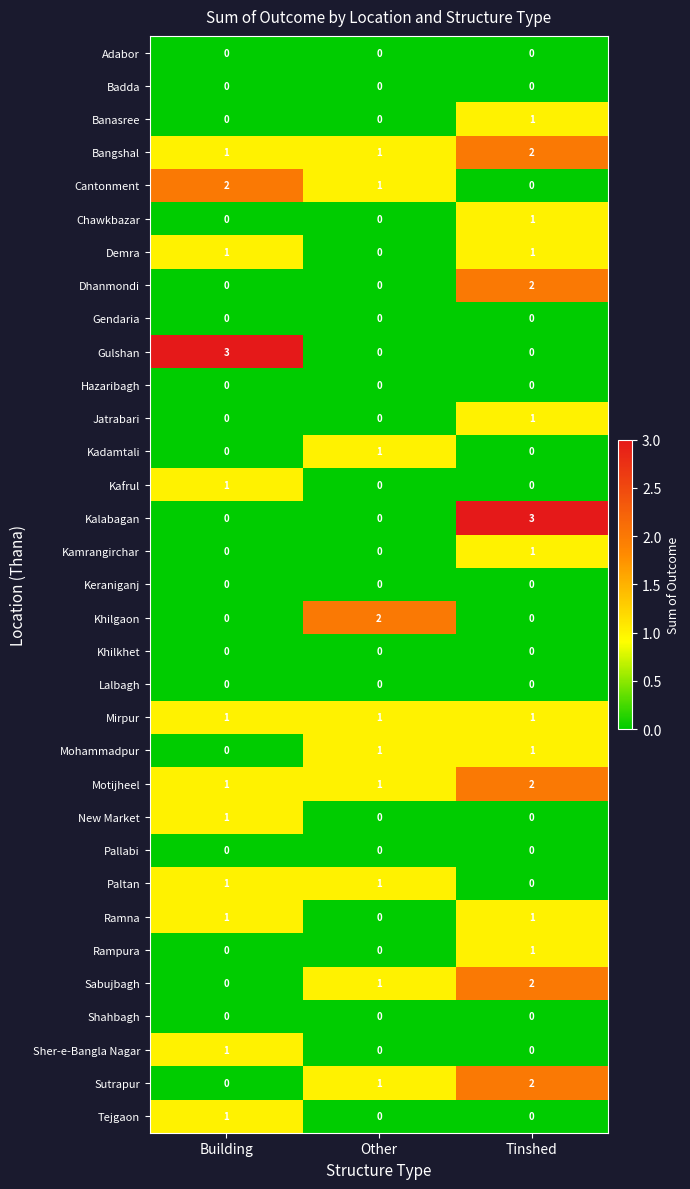

What is the difference between the highest and lowest values at Tinshed?

3